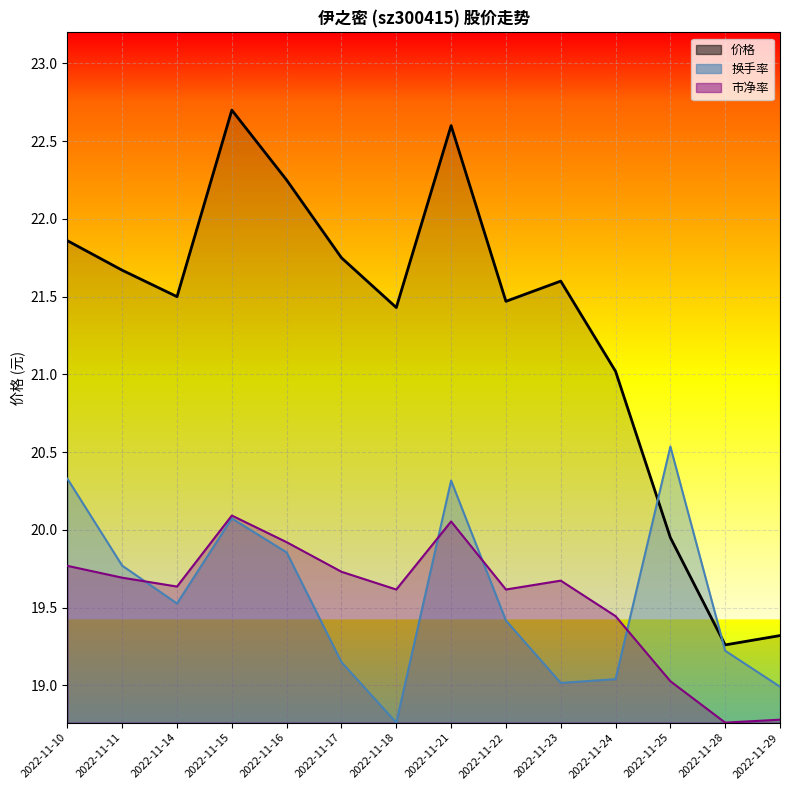

True or false: 换手率_line has more than 0 points higher than both neighbors.

True